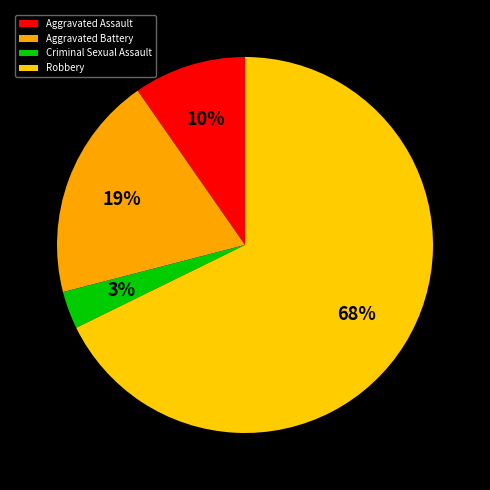

Count the number of slices in the pie.

4